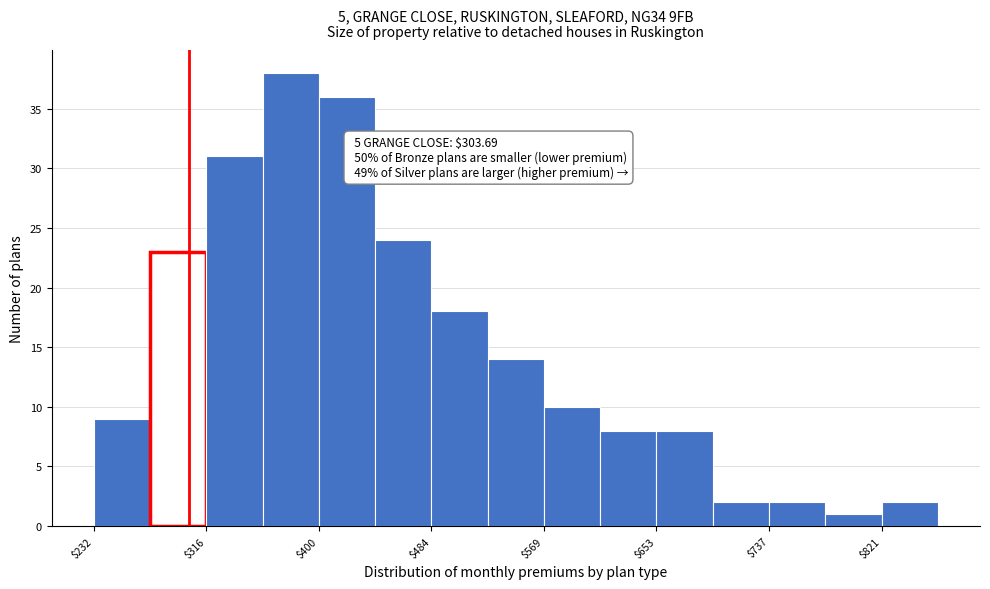

Which range on the x-axis has the tallest bar?

360 to 400